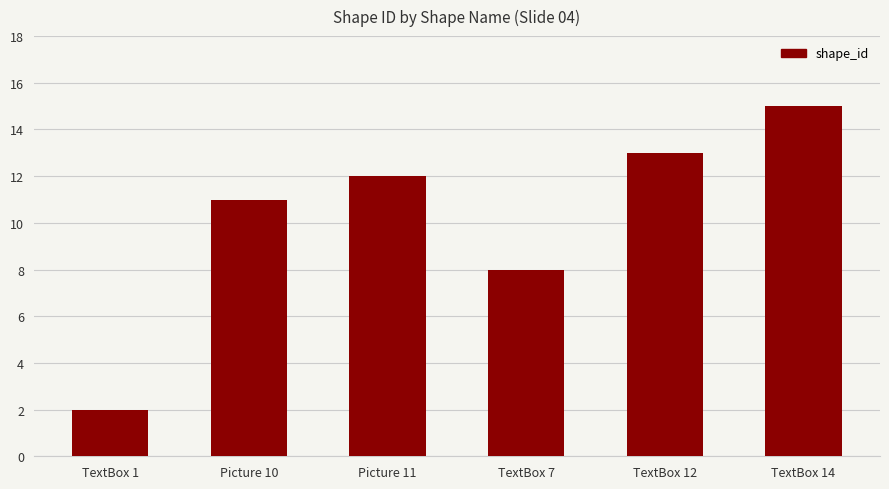

What position from the left is Picture 11?

3